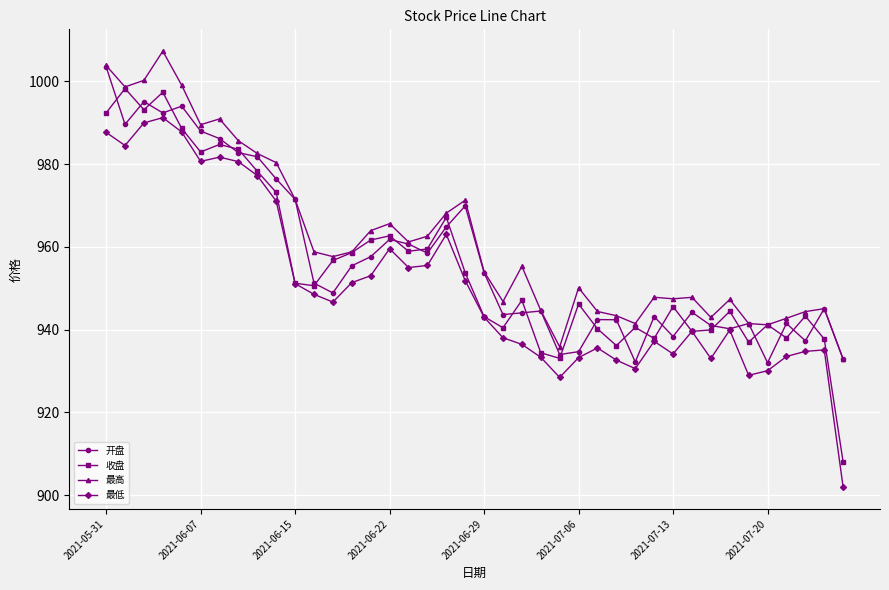

What is the difference between the second highest and minimum values in the 收盘 series?

89.4